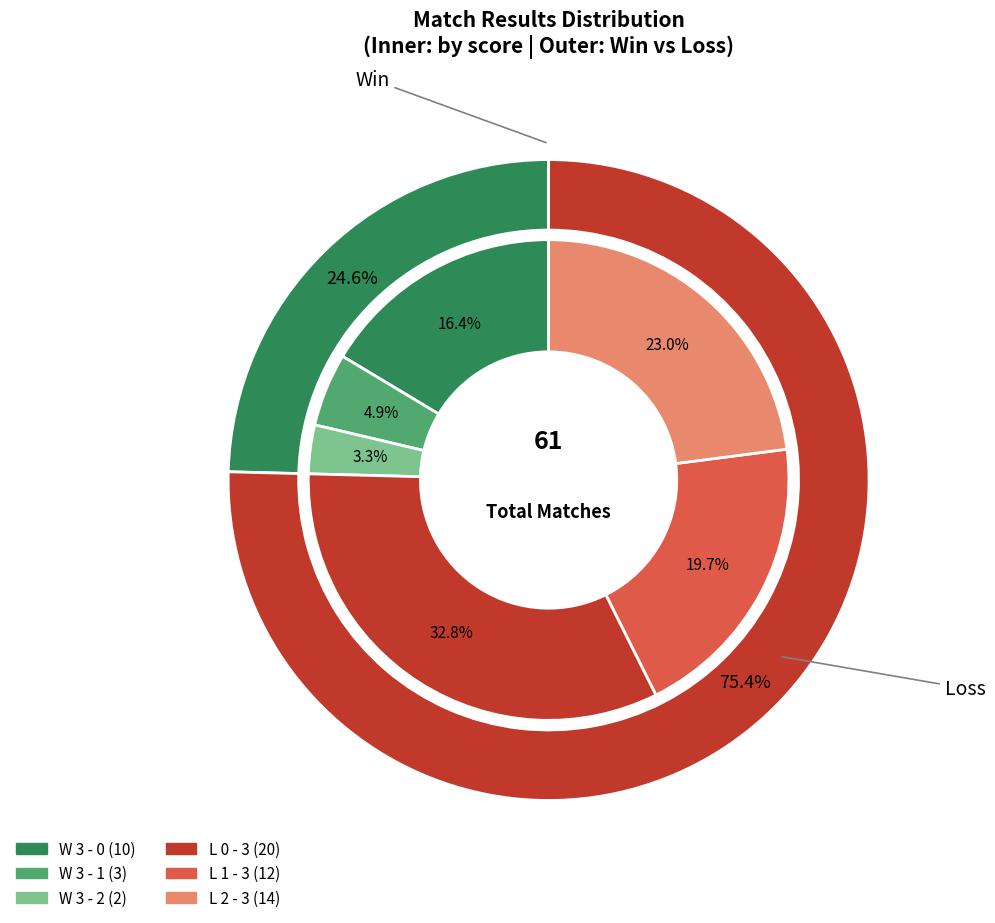

How much of the chart is everything except W 3 - 1?

95.1%